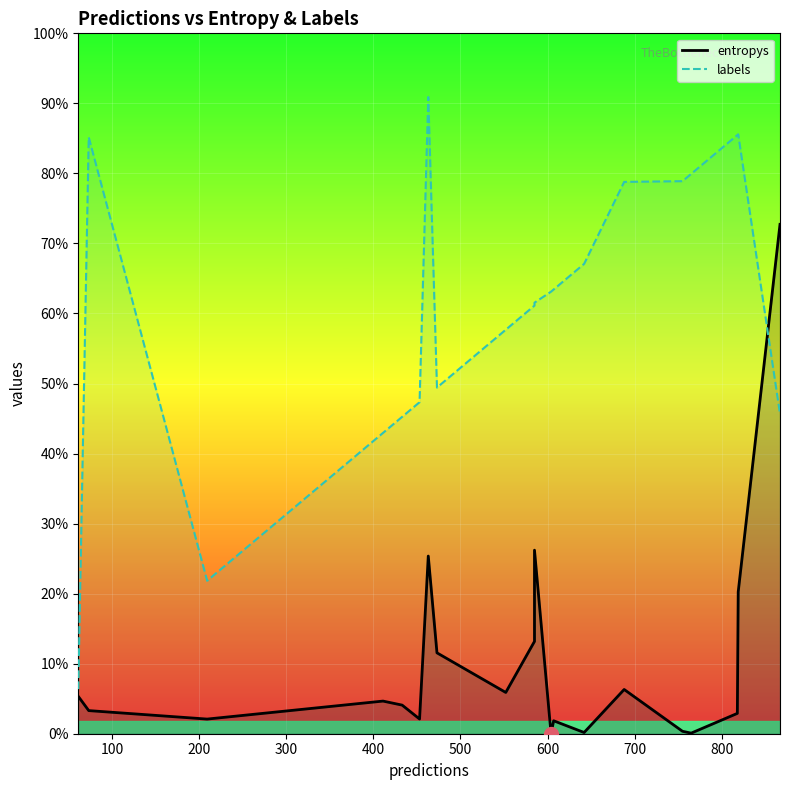

Is the value of entropys at 4 greater than the value of labels at 13?

No